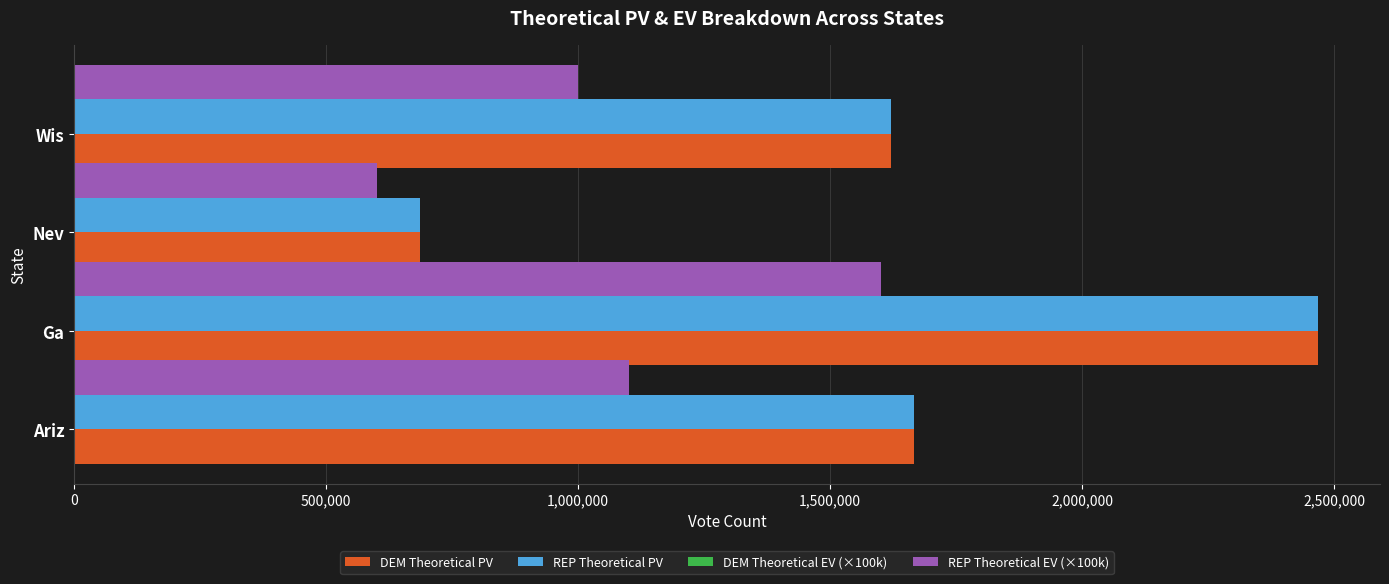

At which category is the sum across all series the highest?

Ga